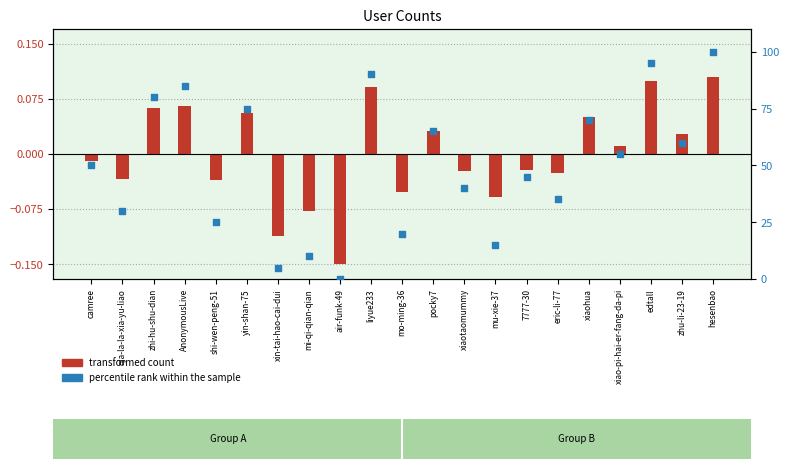

Is the value of transformed count at mi-qi-qian-qian greater than the value of percentile rank within the sample at mu-xie-37?

No